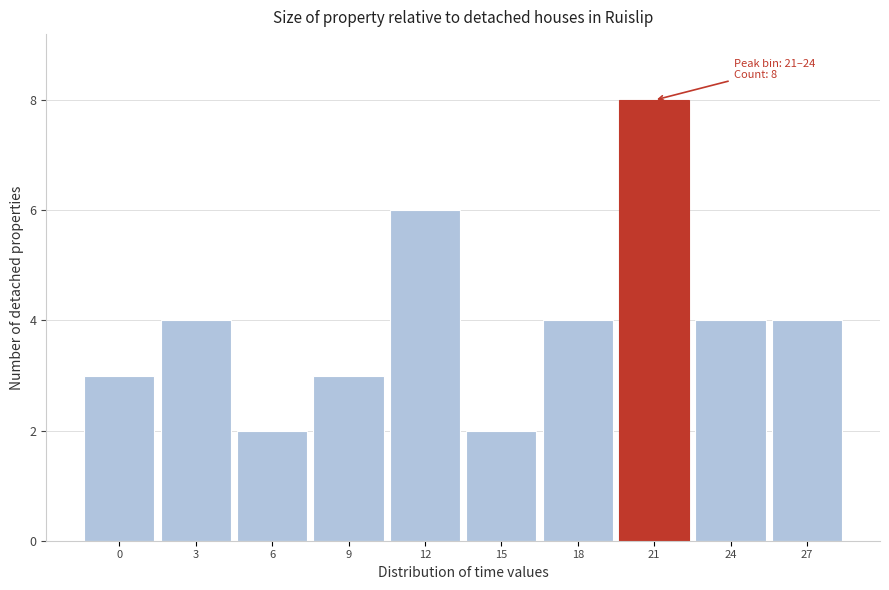

Reading left to right, what are all the values shown in this chart?

0=3	3=4	6=2	9=3	12=6	15=2	18=4	21=8	24=4	27=4